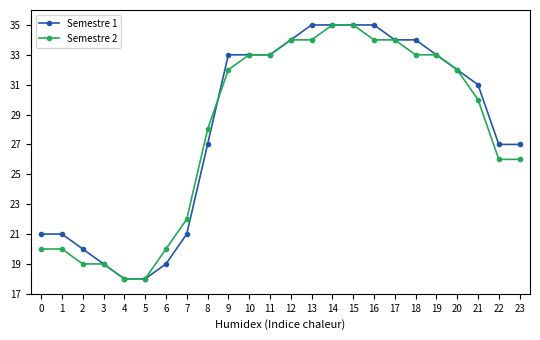

What is the value of the Semestre 1 point at the 11th from the left?

33